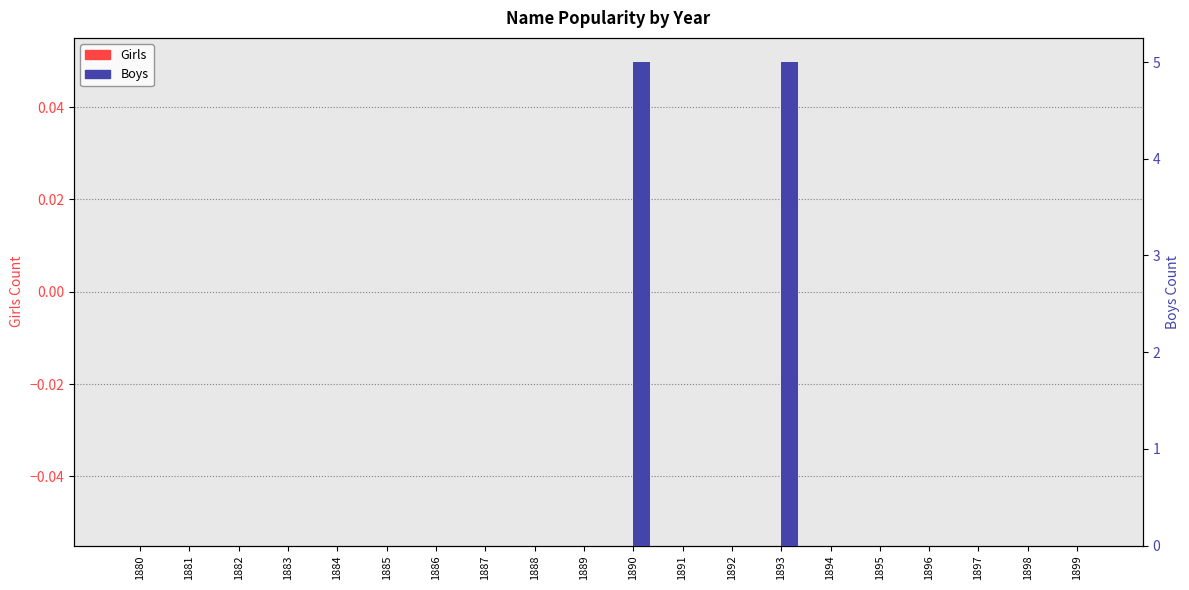

Rank the categories by Girls value from highest to lowest.

1880, 1881, 1882, 1883, 1884, 1885, 1886, 1887, 1888, 1889, 1890, 1891, 1892, 1893, 1894, 1895, 1896, 1897, 1898, 1899